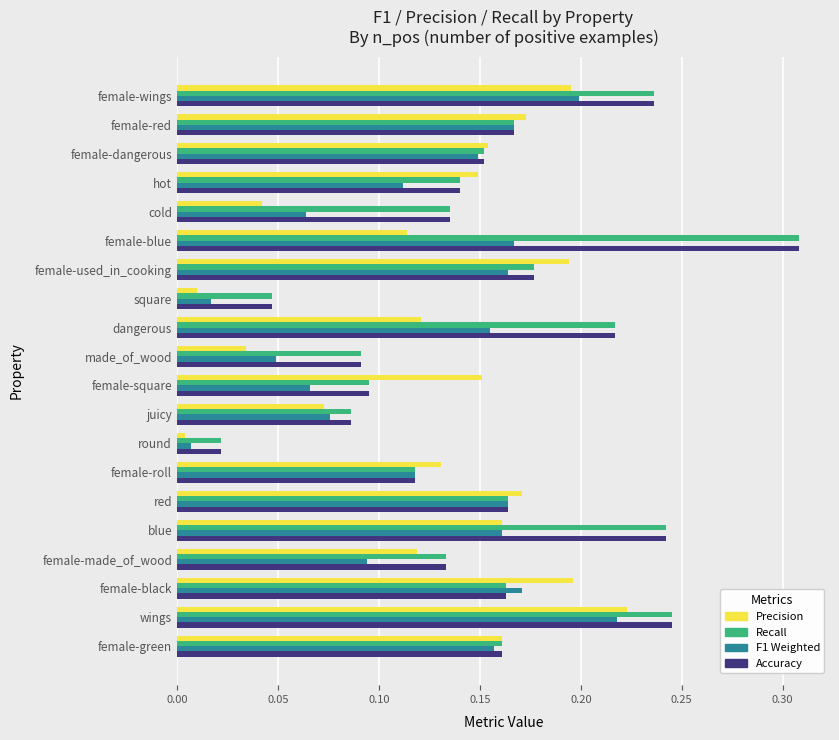

Is the value of Accuracy at blue greater than the value of F1 Weighted at female-used_in_cooking?

Yes